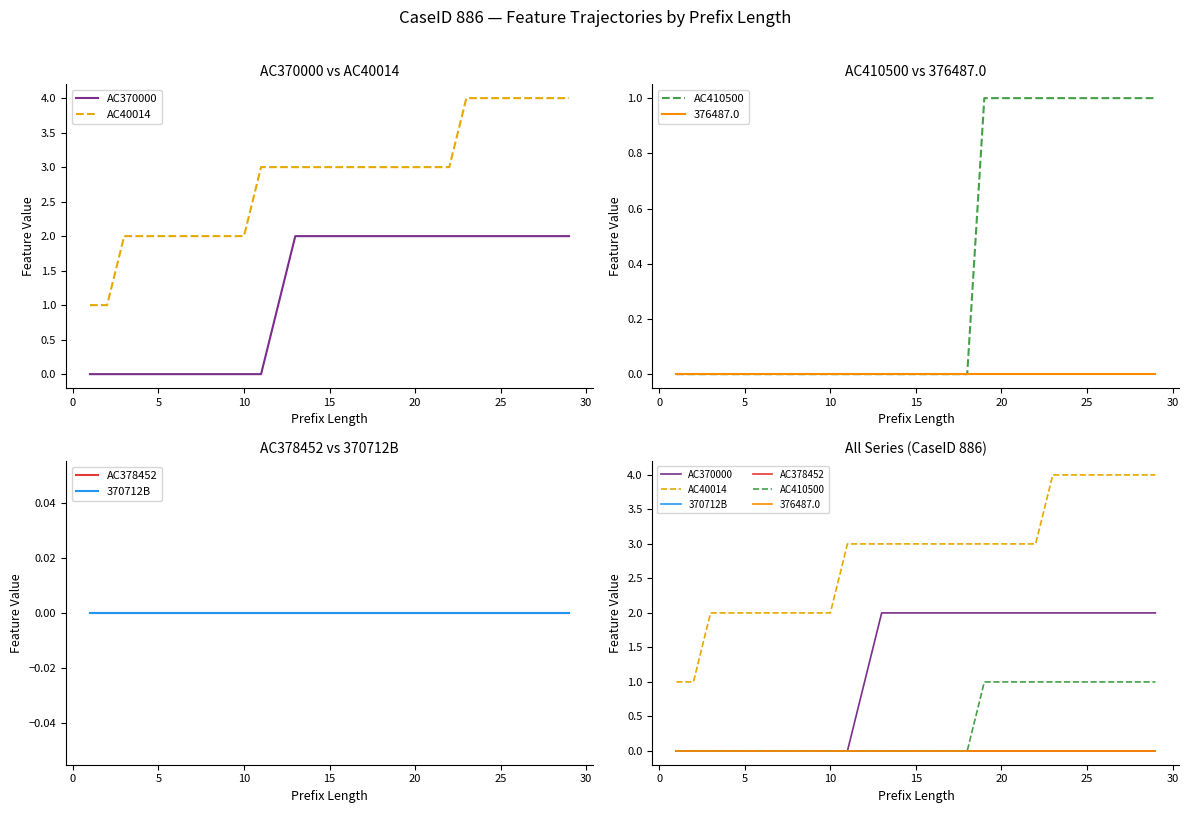

Which series has the widest spread of values?

AC40014